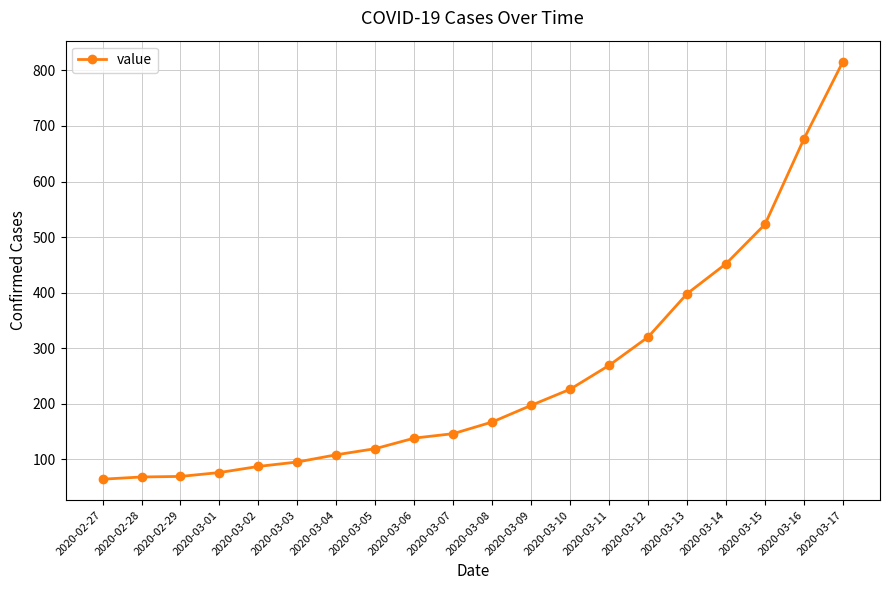

What is the average value?

251